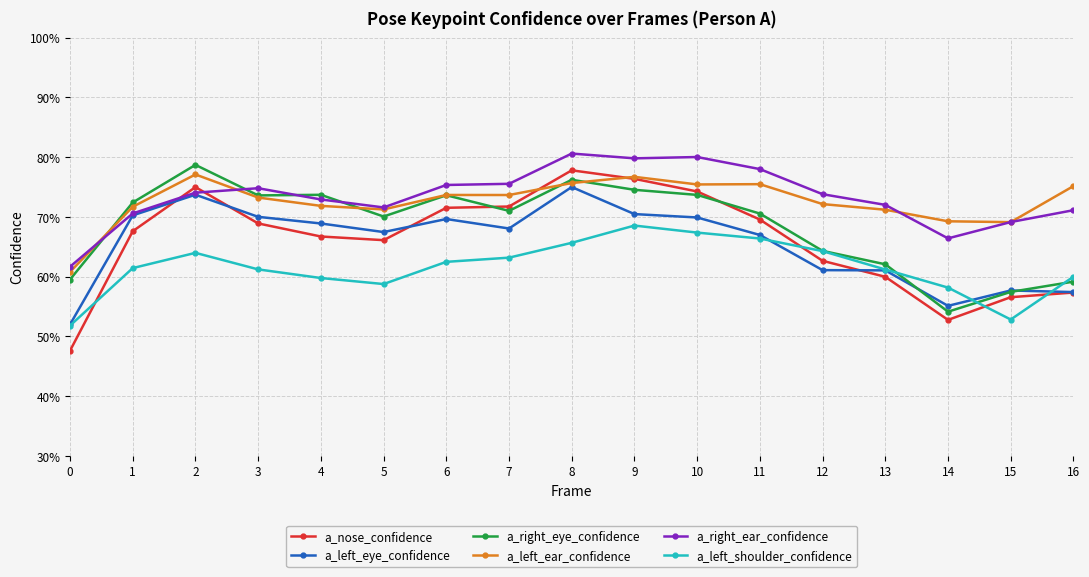

Which series has the largest total across all categories?

a_right_ear_confidence